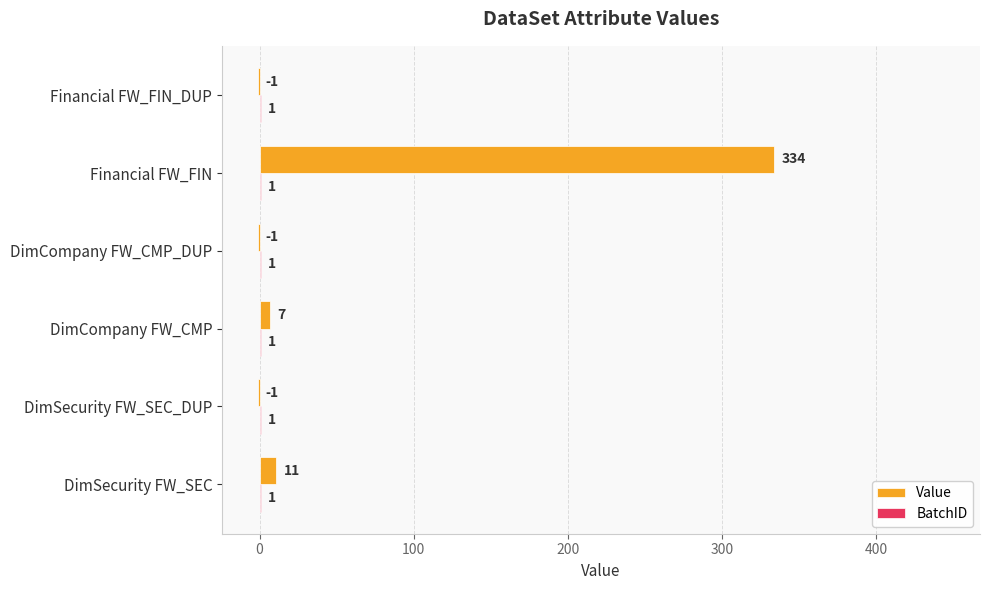

What is the sum of all Value values?

349